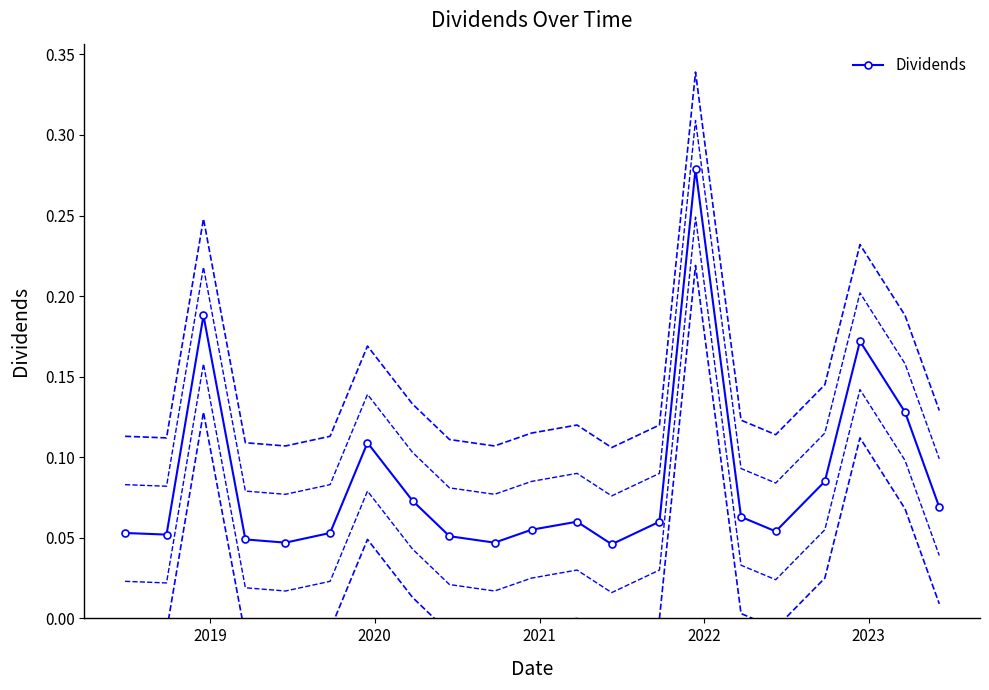

What is the difference between the maximum and minimum values?

0.2